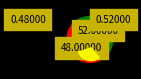

What is the total percentage of 0 and 1?

100.0%